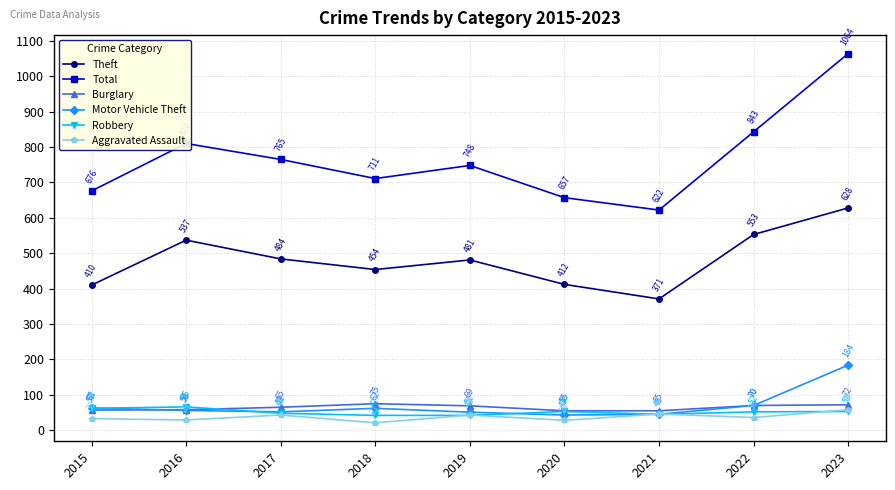

Reading left to right, transcribe all the data shown in this chart.

Theft: 410	537	484	454	481	412	371	553	628
Total: 676	810	765	711	748	657	622	843	1064
Burglary: 57	58	65	75	69	55	55	70	72
Motor Vehicle Theft: 63	56	52	62	51	43	45	70	184
Robbery: 62	66	48	42	42	53	45	52	53
Aggravated Assault: 33	29	43	21	43	28	46	36	58